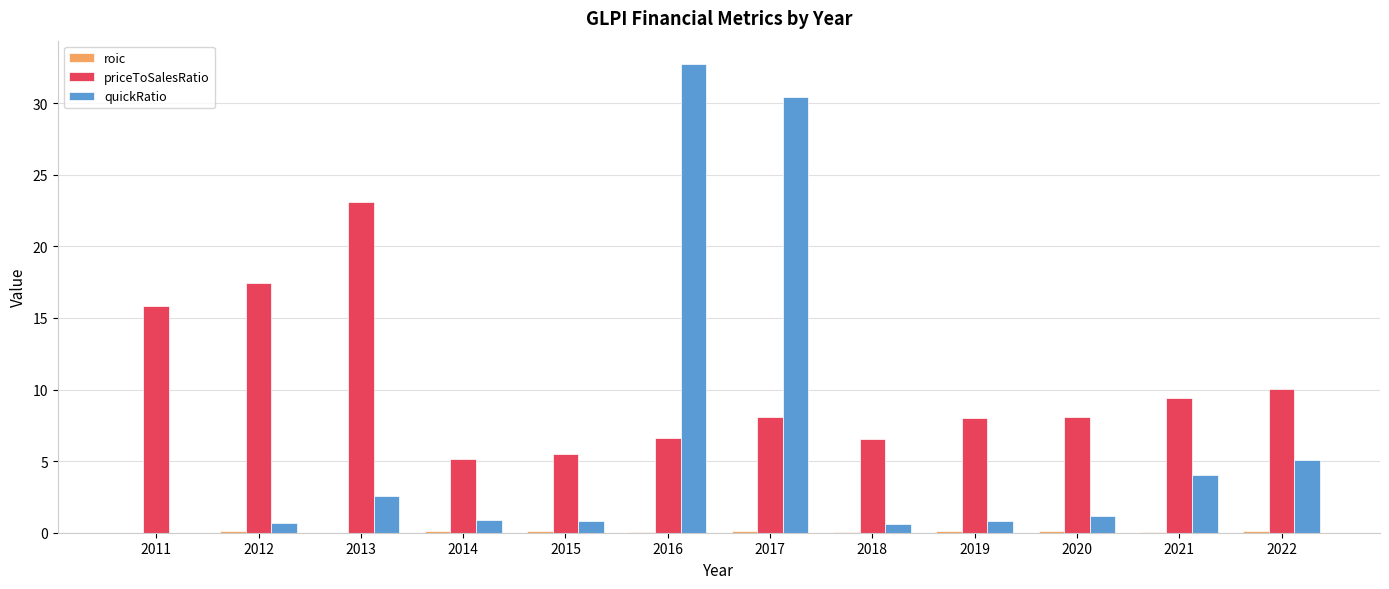

Are the bars horizontal?

No